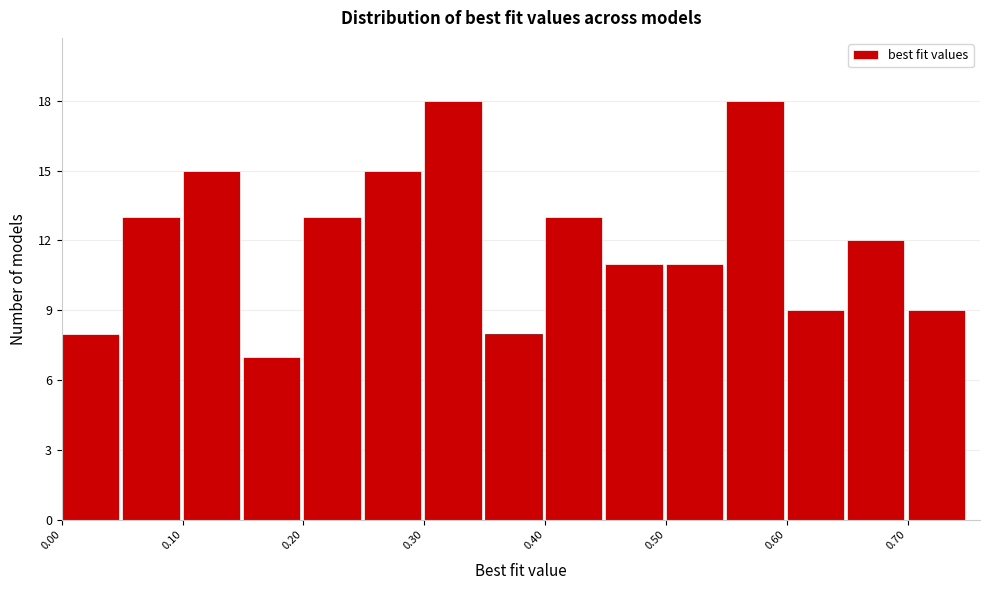

Reading left to right, transcribe this chart: for each bar, give the range it covers on the x-axis and its height. The values are not printed on the chart, so give them approximately, as read against the axis.

0.00 to 0.05: 8
0.05 to 0.10: 13
0.10 to 0.15: 15
0.15 to 0.20: 7
0.20 to 0.25: 13
0.25 to 0.30: 15
0.30 to 0.35: 18
0.35 to 0.40: 8
0.40 to 0.45: 13
0.45 to 0.50: 11
0.50 to 0.55: 11
0.55 to 0.60: 18
0.60 to 0.65: 9
0.65 to 0.70: 12
0.70 to 0.75: 9